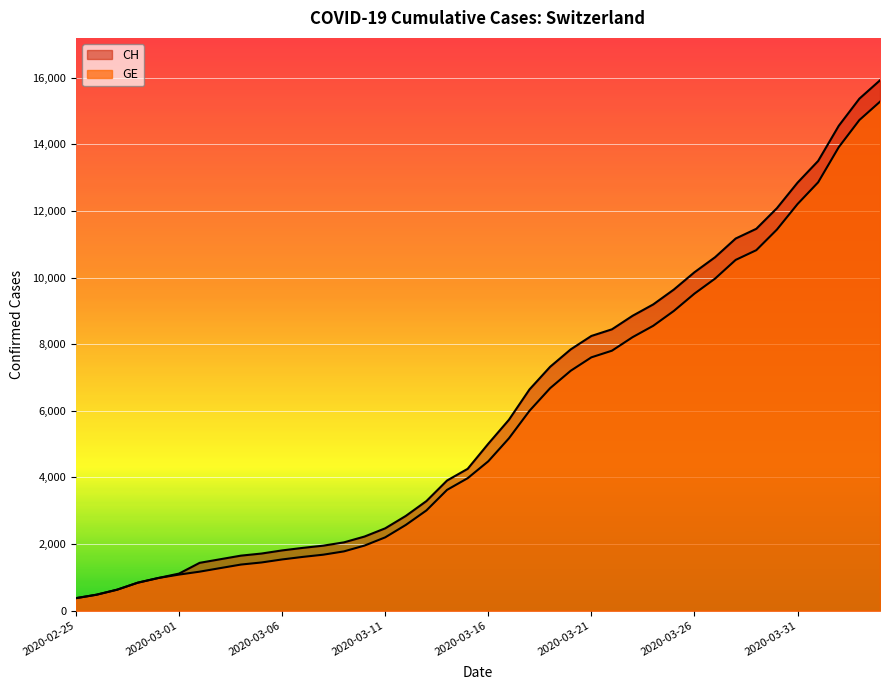

Rank the series by their maximum value, from highest to lowest.

CH, GE